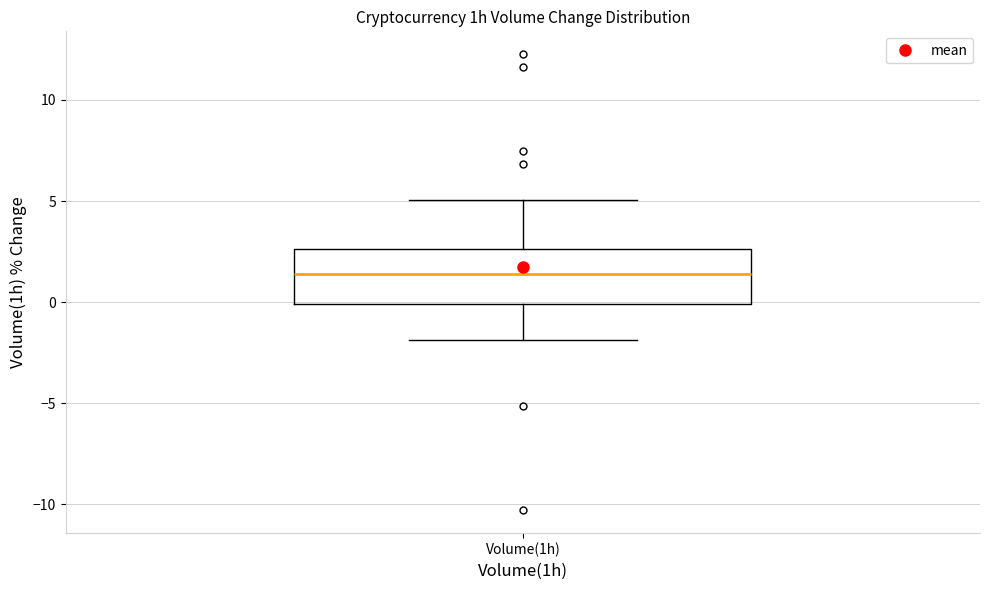

Transcribe this box plot: give where the median line is, the range the box spans, and where the two whiskers end, as read against the y-axis. The values are not printed on the chart, so give them approximately, as read against the axis.

median 1.5, box 0.0 to 2.5, whiskers -2.0 to 5.0